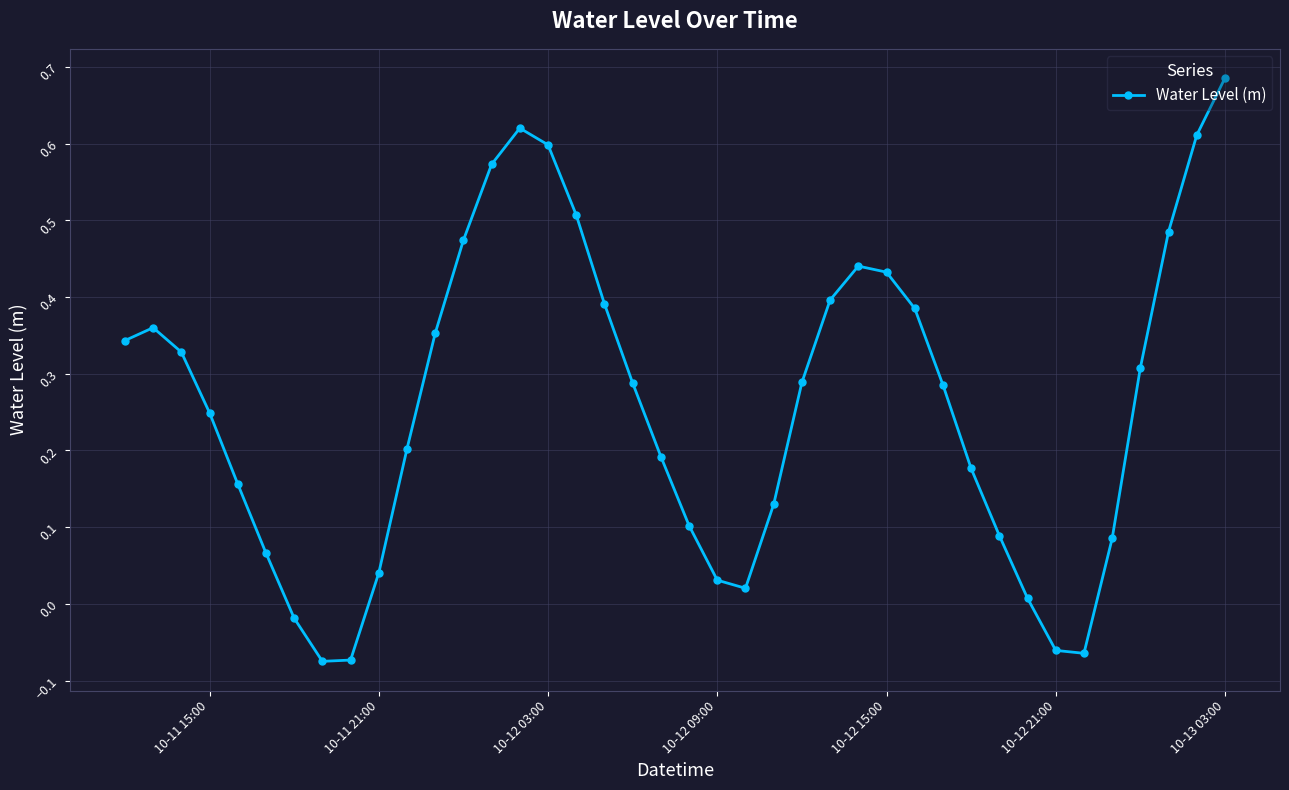

What is the difference between the maximum and minimum values?

0.8